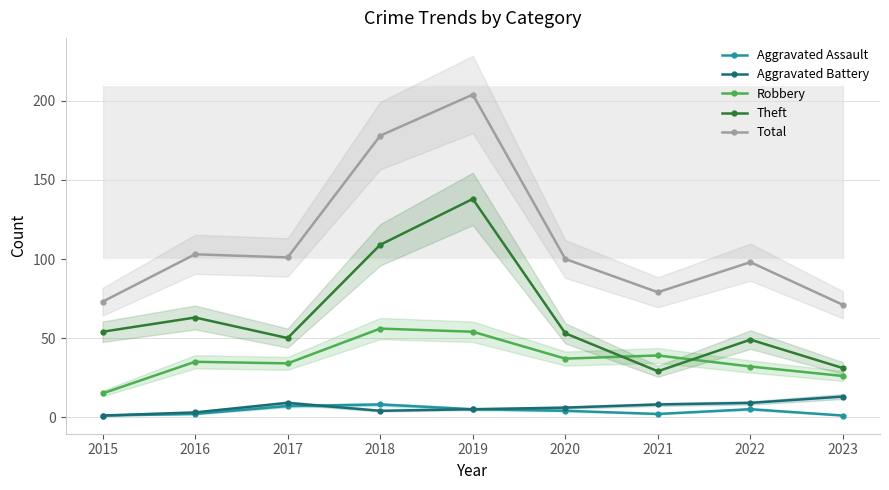

Reading left to right, what are all the values shown in this chart?

Aggravated Assault: 2015=1	2016=2	2017=7	2018=8	2019=5	2020=4	2021=2	2022=5	2023=1
Aggravated Battery: 2015=1	2016=3	2017=9	2018=4	2019=5	2020=6	2021=8	2022=9	2023=13
Robbery: 2015=15	2016=35	2017=34	2018=56	2019=54	2020=37	2021=39	2022=32	2023=26
Theft: 2015=54	2016=63	2017=50	2018=109	2019=138	2020=53	2021=29	2022=49	2023=31
Total: 2015=73	2016=103	2017=101	2018=178	2019=204	2020=100	2021=79	2022=98	2023=71